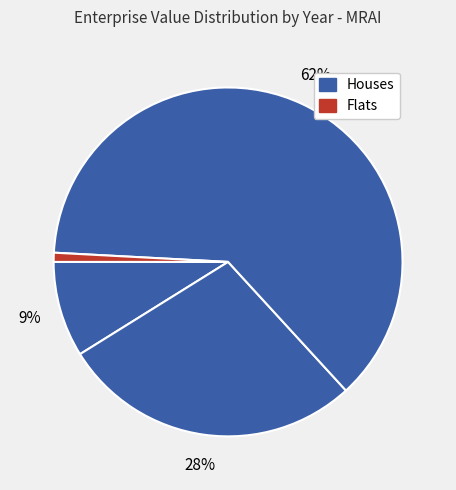

How many slices are in this pie chart?

4